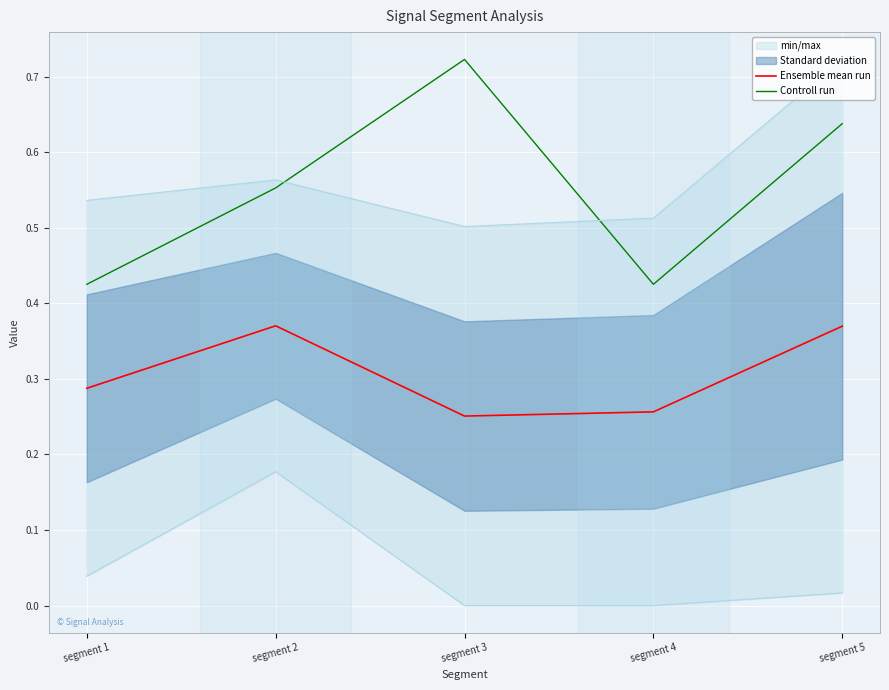

True or false: Controll run and Ensemble mean run cross at least once.

False